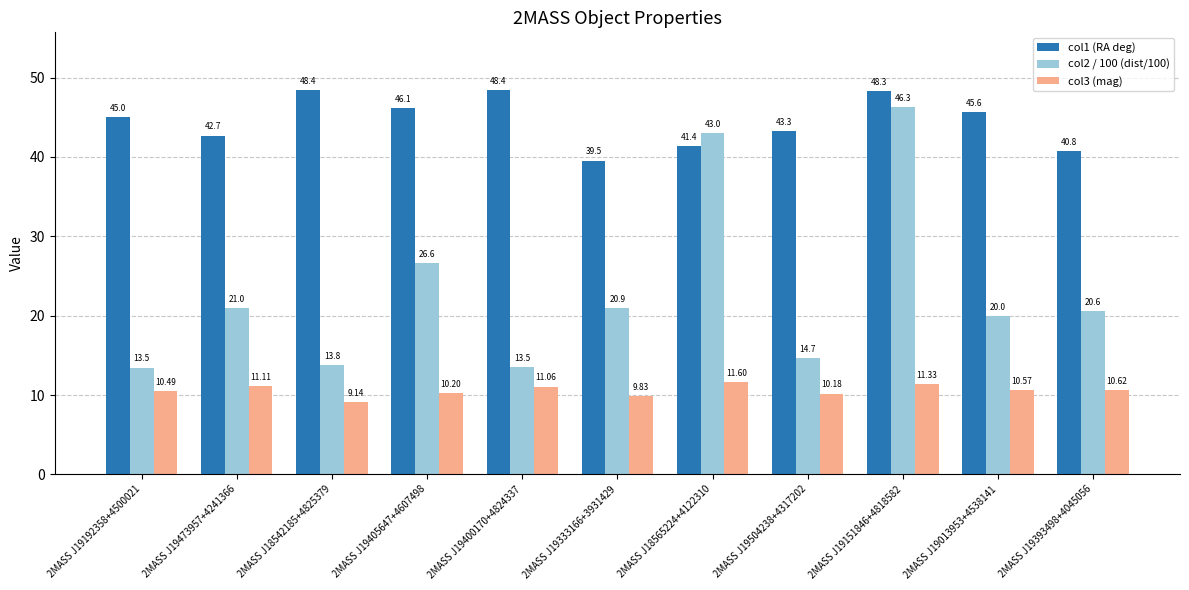

How many bars are there in total?

33